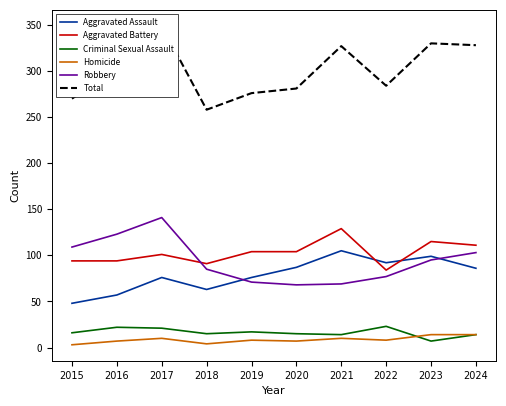

How many lines are shown in the chart?

6